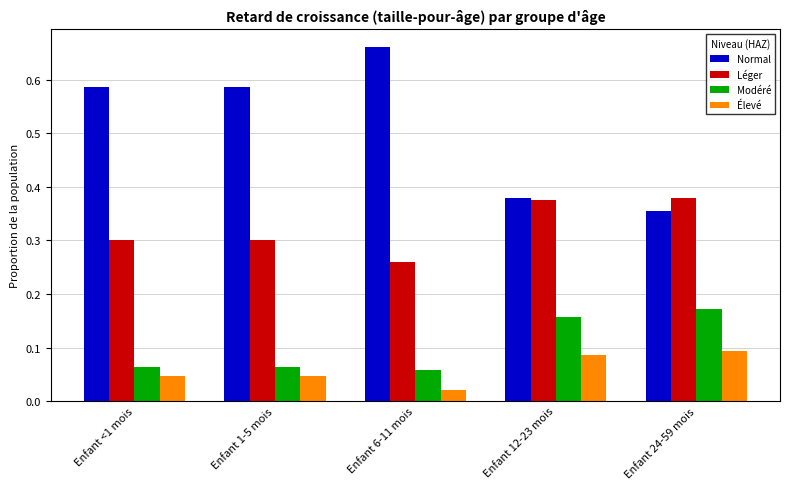

How many Normal values are between 0 and 1?

5